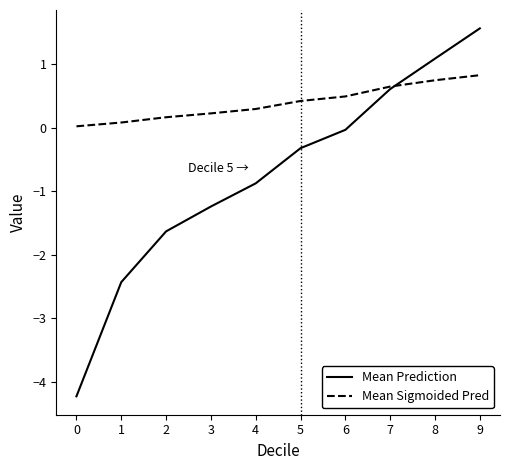

List the series in order of their peak value, highest first.

Mean Prediction, Mean Sigmoided Pred